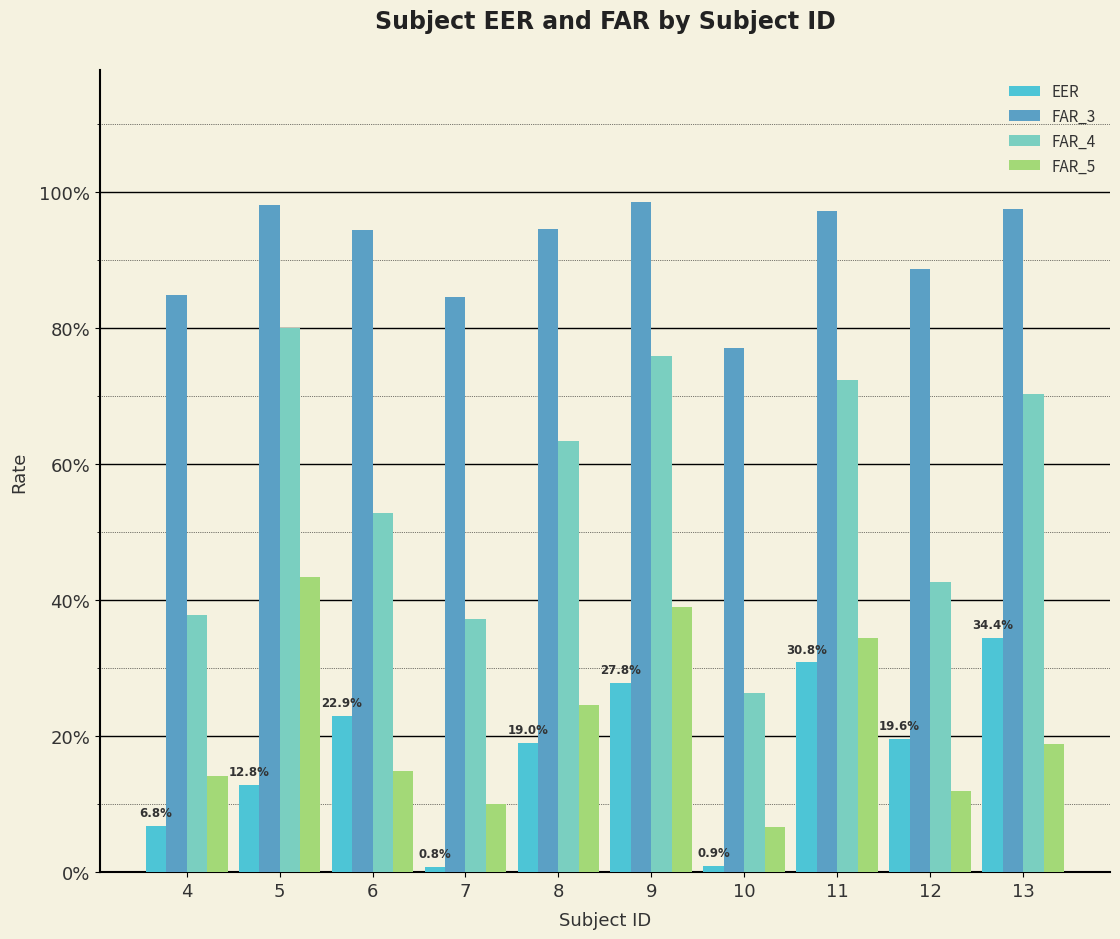

Rank the categories by FAR_3 value from highest to lowest.

9, 5, 13, 11, 8, 6, 12, 4, 7, 10